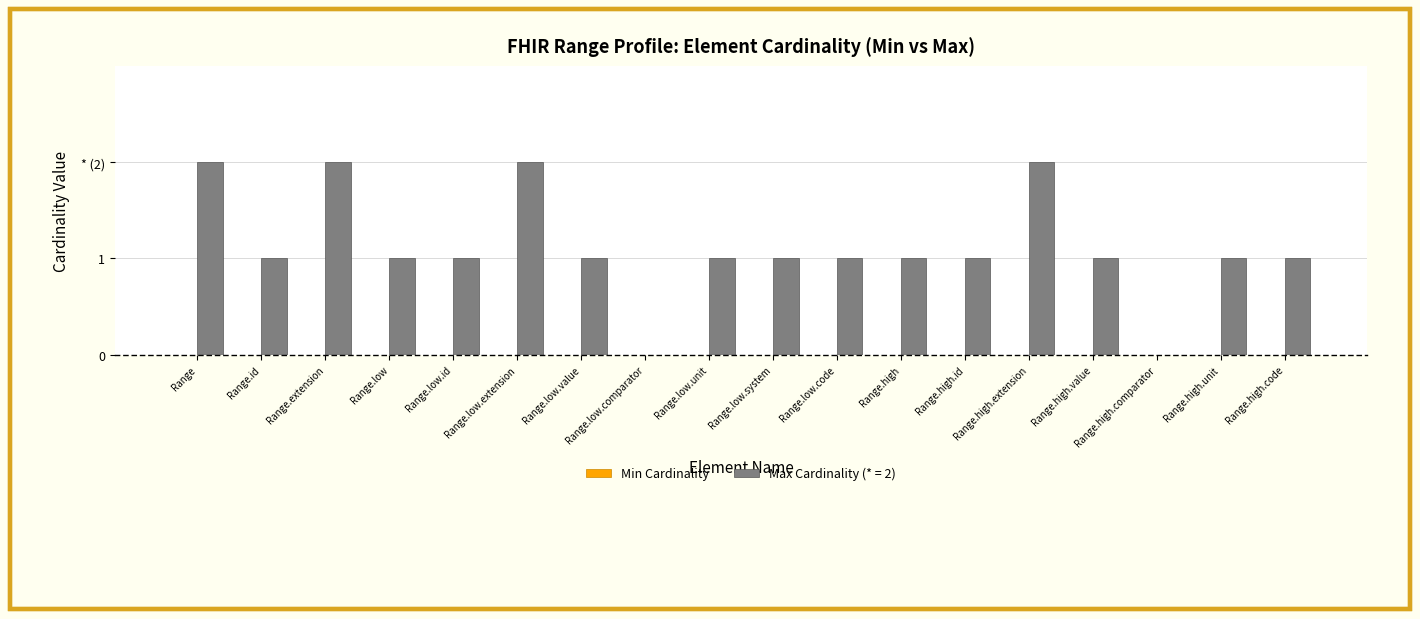

Are the bars horizontal?

No